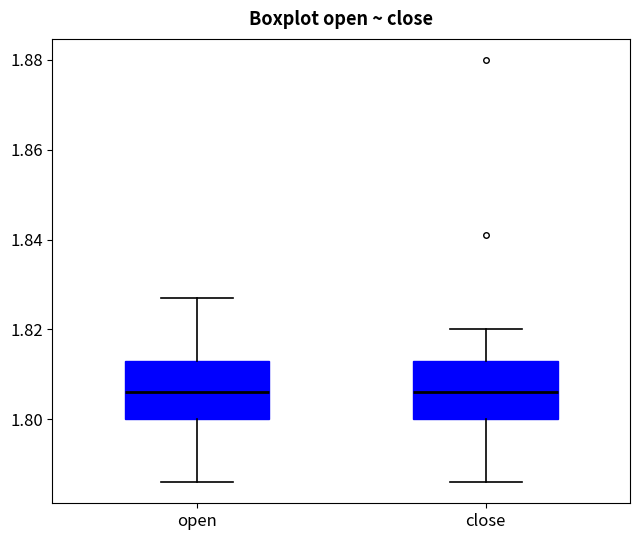

Reading left to right, read every box against the y-axis: the position of its median line, the range the box covers, and the ends of its whiskers. The values are not printed on the chart, so give them approximately, as read against the axis.

open: median 1.806, box 1.800 to 1.814, whiskers 1.786 to 1.828
close: median 1.806, box 1.800 to 1.814, whiskers 1.786 to 1.820